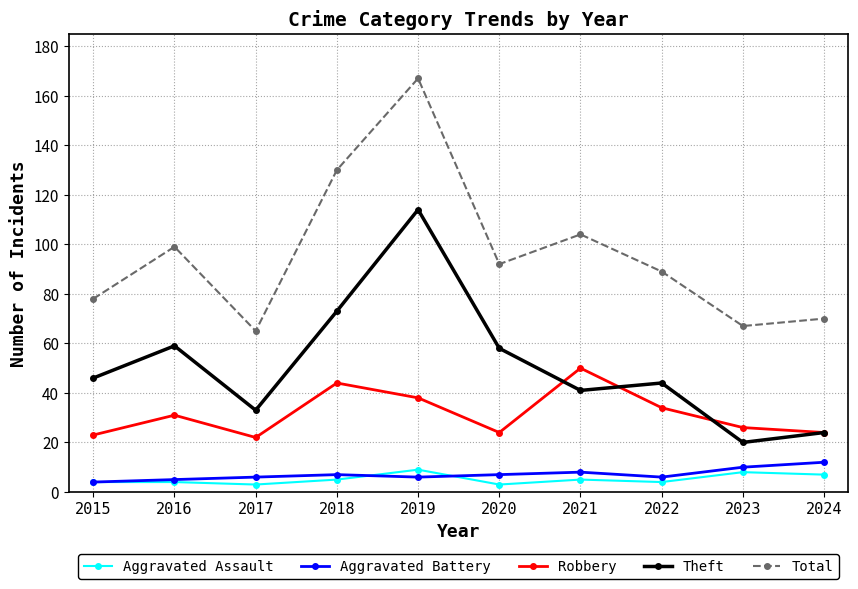

True or false: Theft and Aggravated Assault intersect in this chart.

False